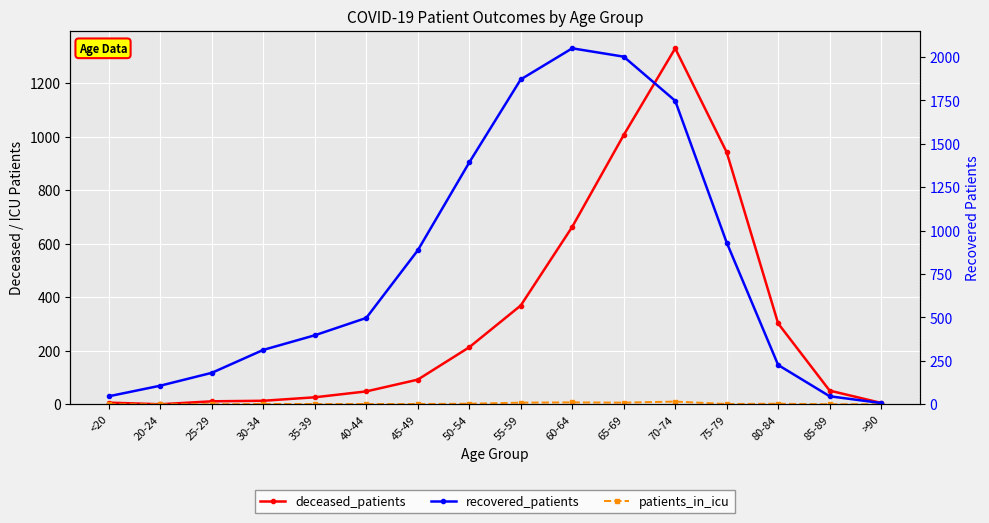

How many values in the recovered_patients series are below 497?

8